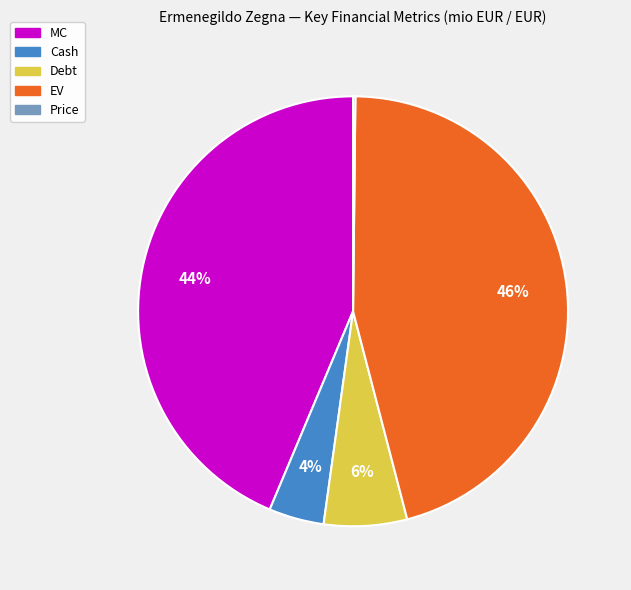

To the nearest percent, what is the difference between the largest and smallest slice percentages?

46%